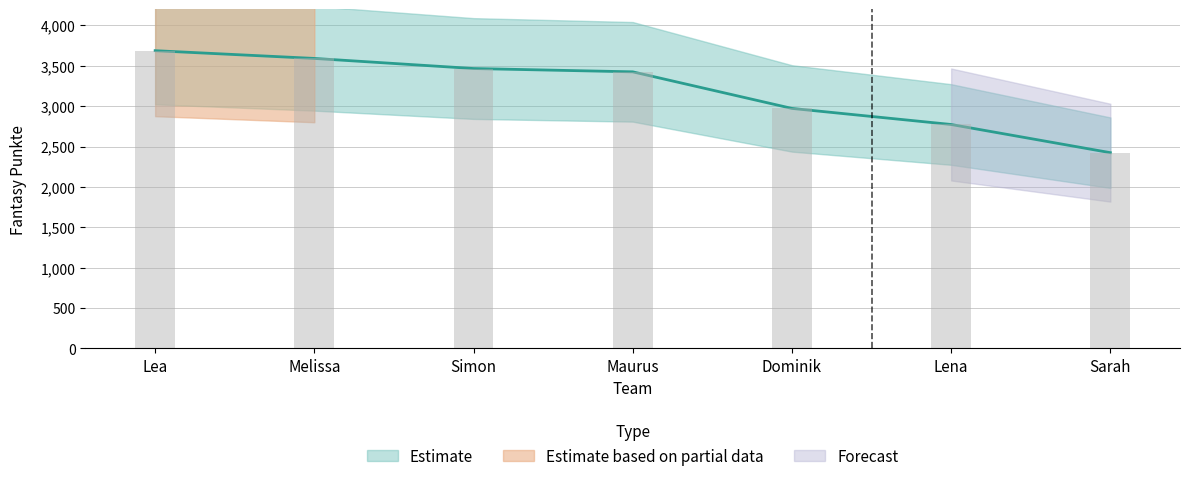

What is the maximum value shown in the chart?

3687